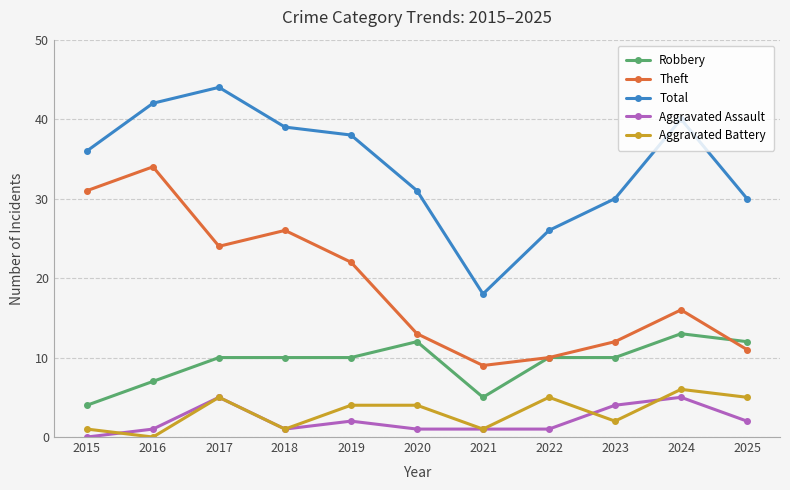

True or false: Aggravated Assault and Robbery cross at least once.

False